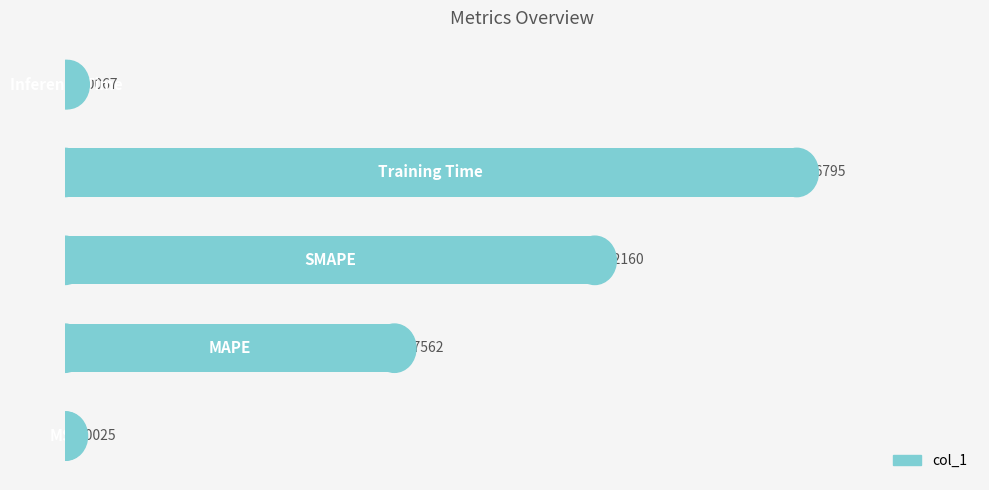

What is the sum of all values?

3.7